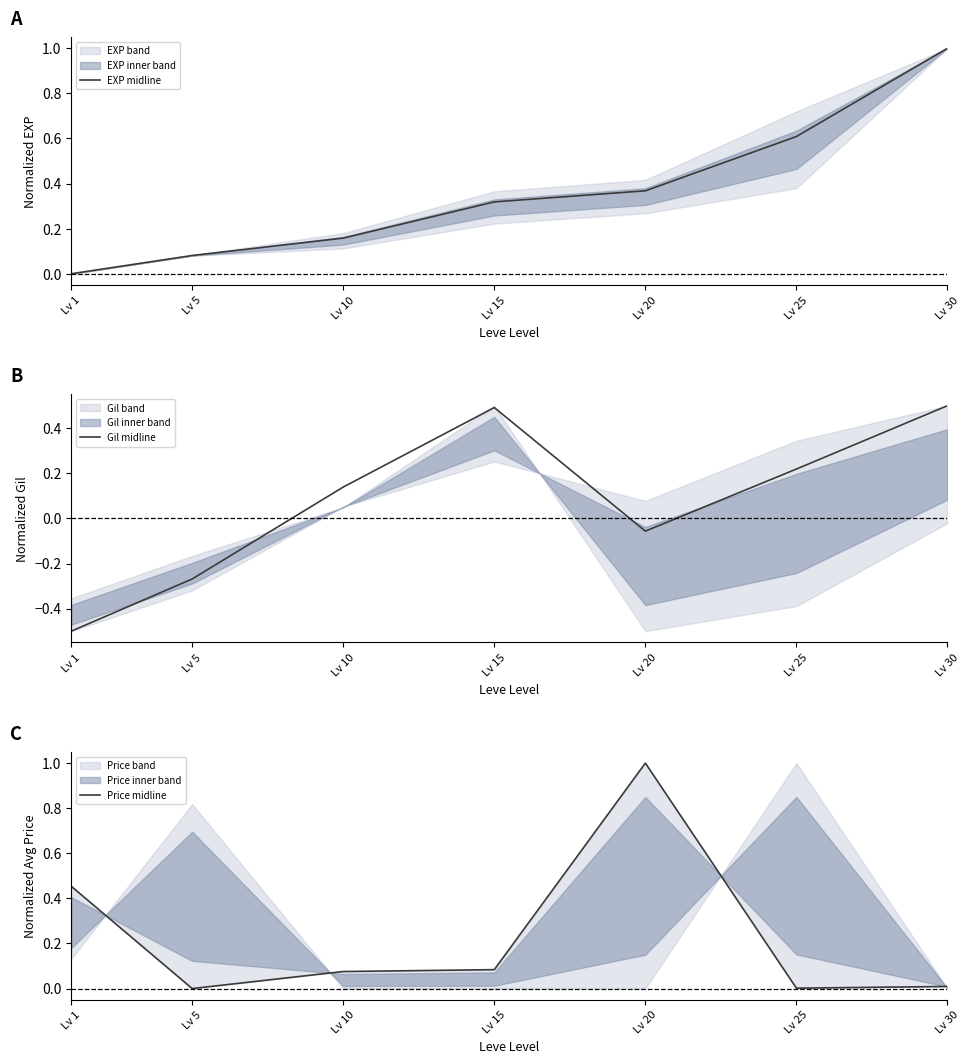

What is the minimum value shown in the chart?

-0.5